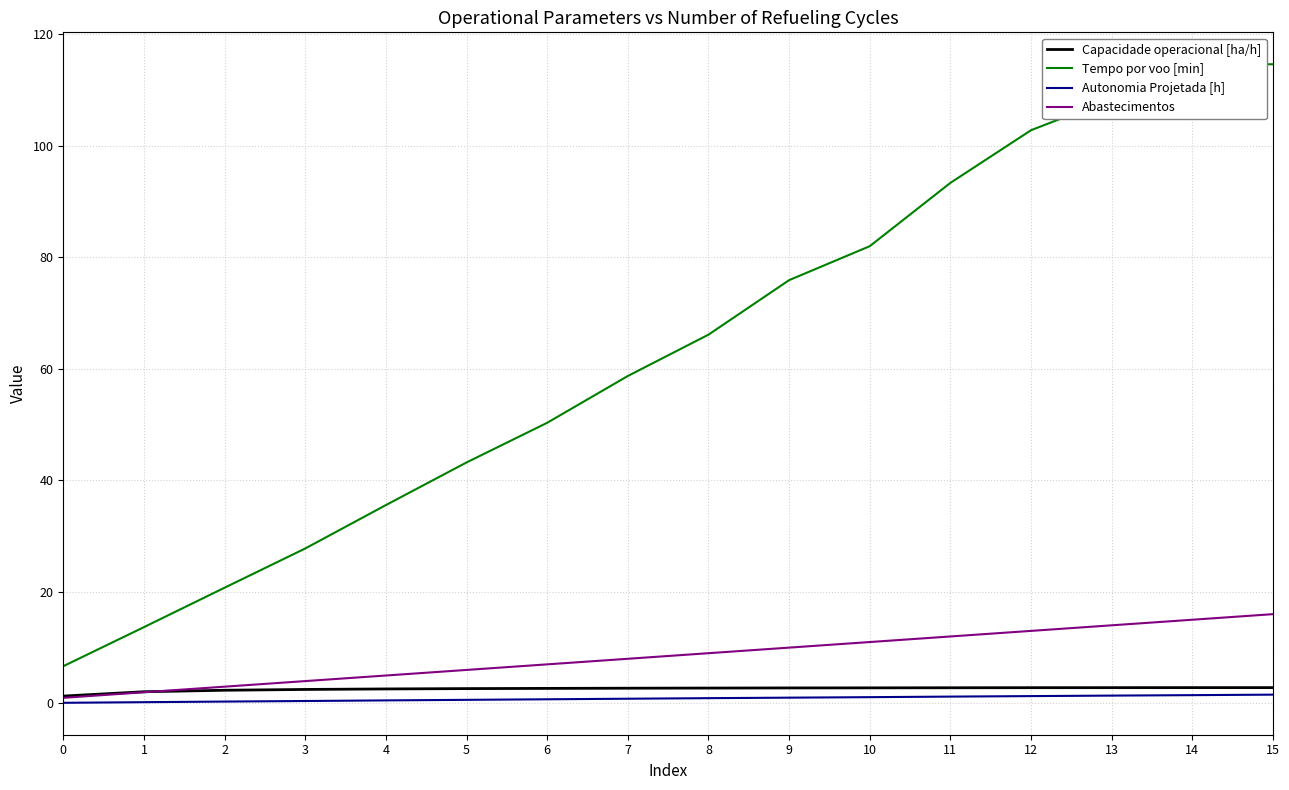

The value of Abastecimentos at 8 is 9.0. True or false?

True